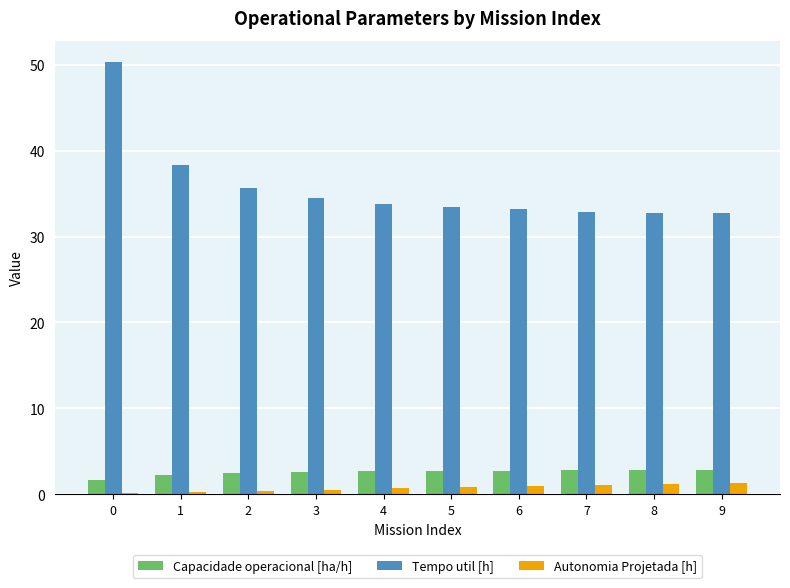

How many data points in Capacidade operacional [ha/h] are above 2?

9